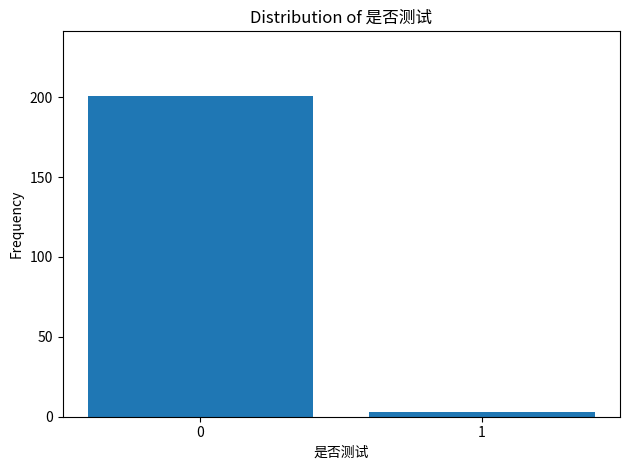

Reading left to right, extract all data points from this chart.

0=201	1=3